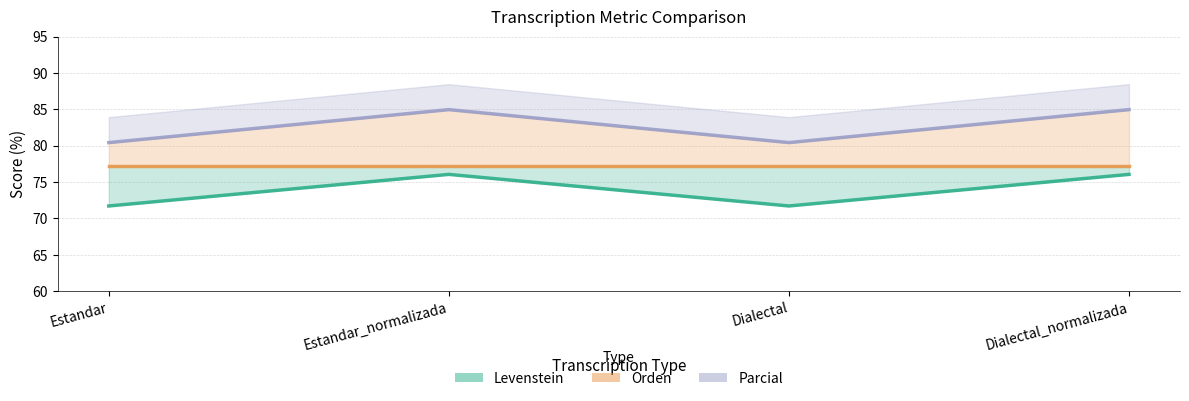

How many categories are shown in the chart?

4